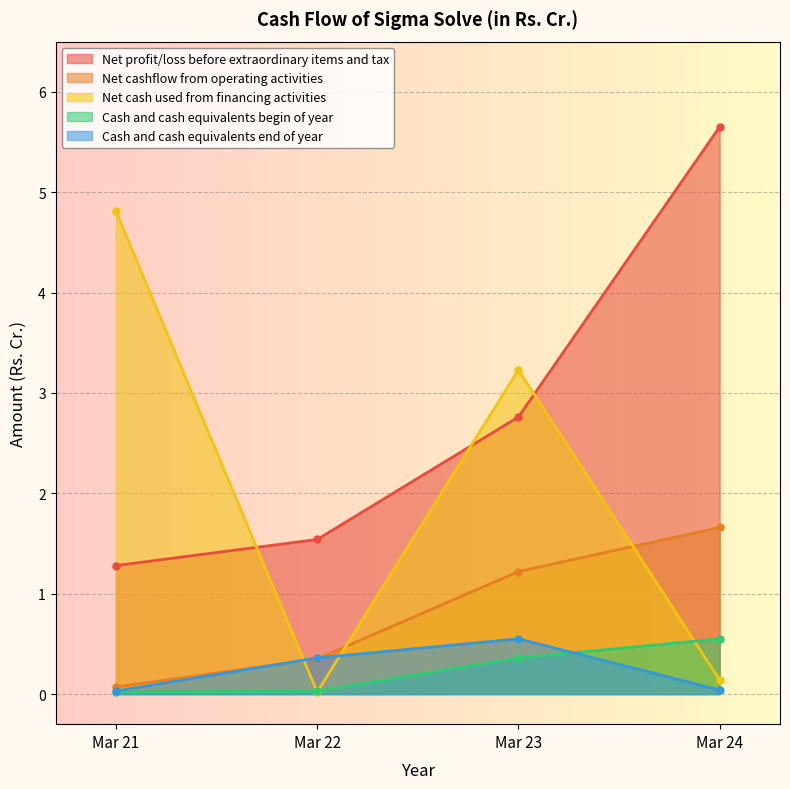

Where is Cash and cash equivalents end of year nearest to the value 0?

Mar 21